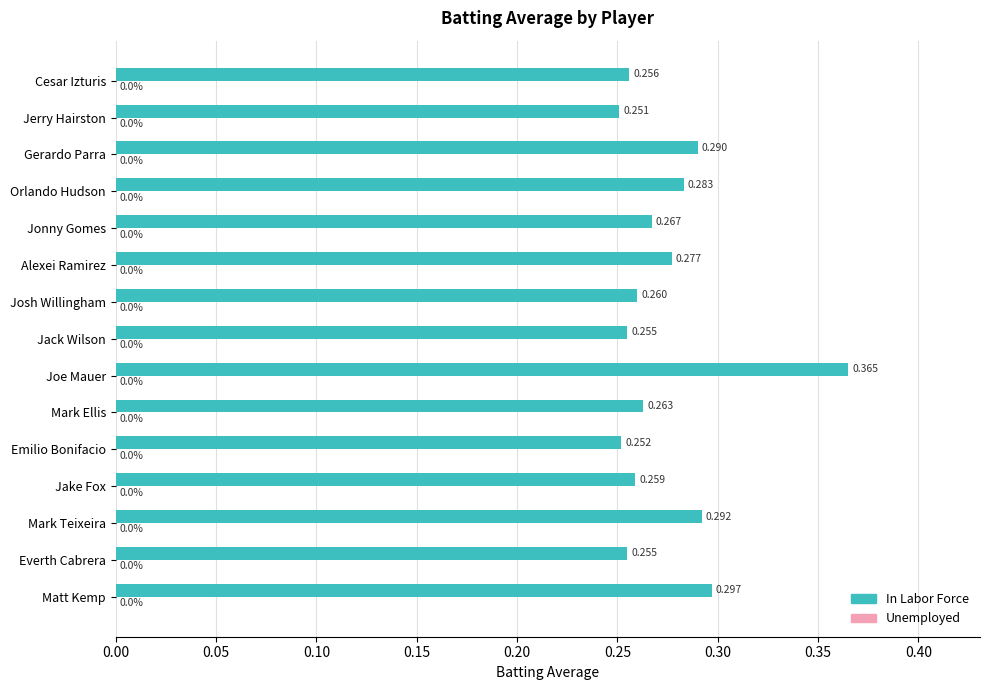

Between Everth Cabrera and Joe Mauer, which is larger?

Joe Mauer